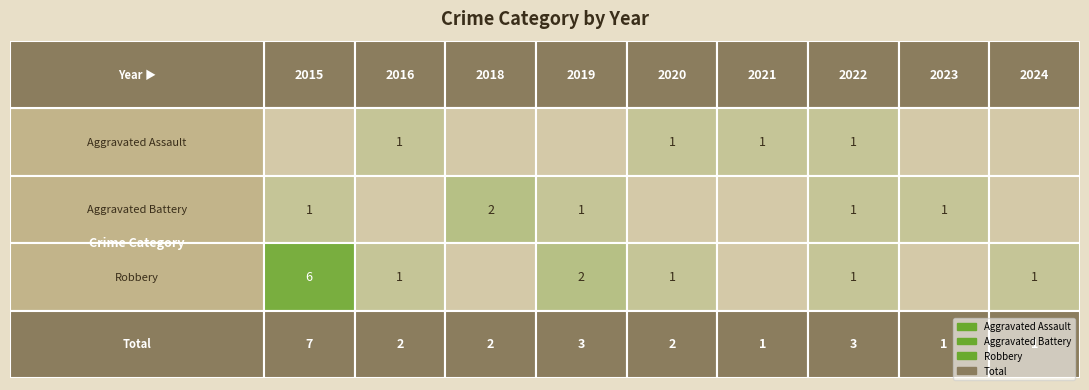

What is the maximum value for Aggravated Assault?

1